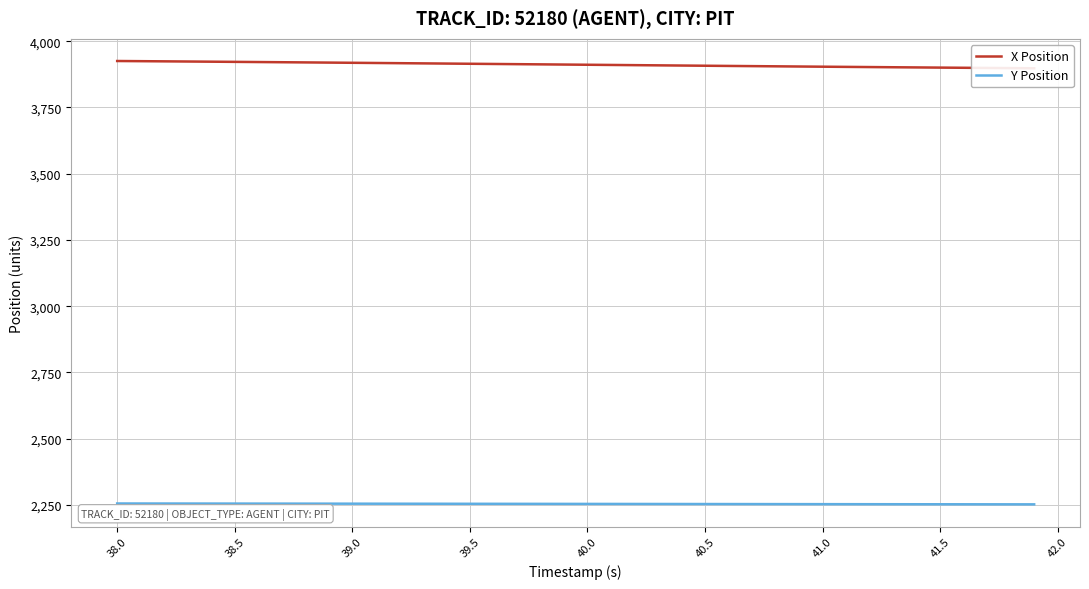

What is the minimum value for Y Position?

2252.1